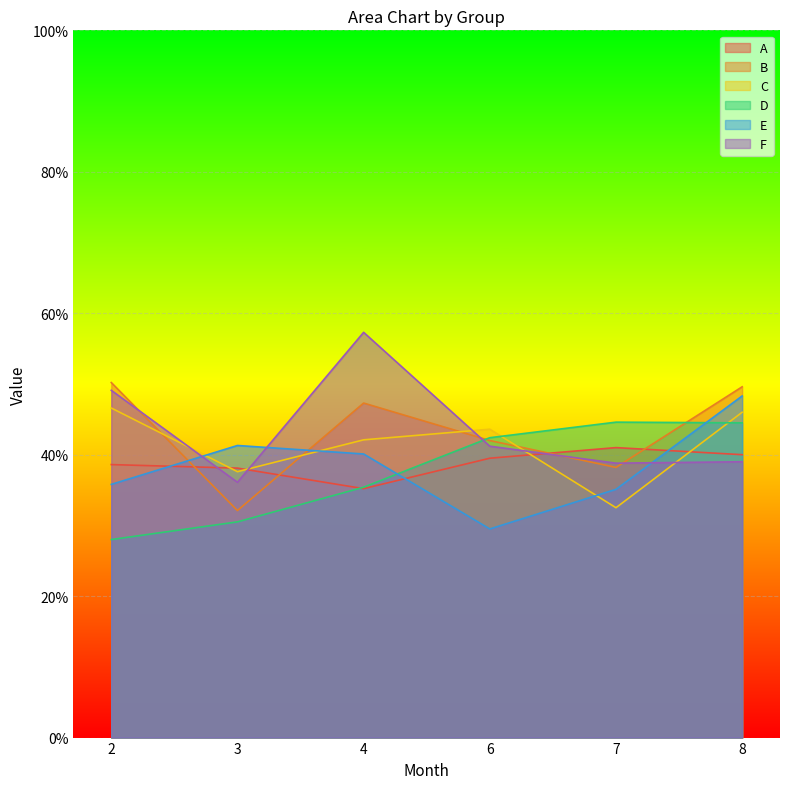

Which series has the largest total across all categories?

F